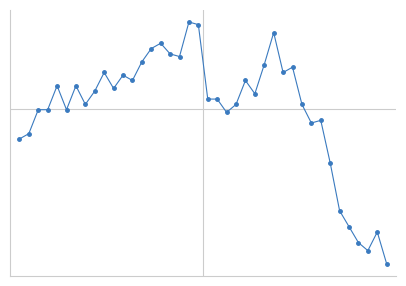

Does the chart have visible grid lines?

No